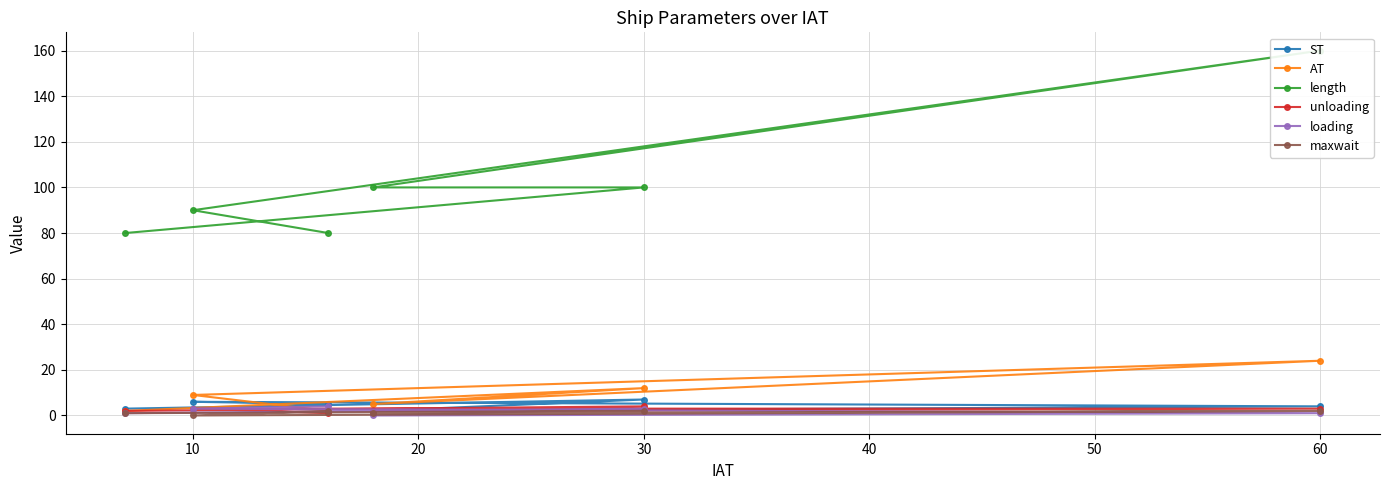

Which series has the largest total across all categories?

length